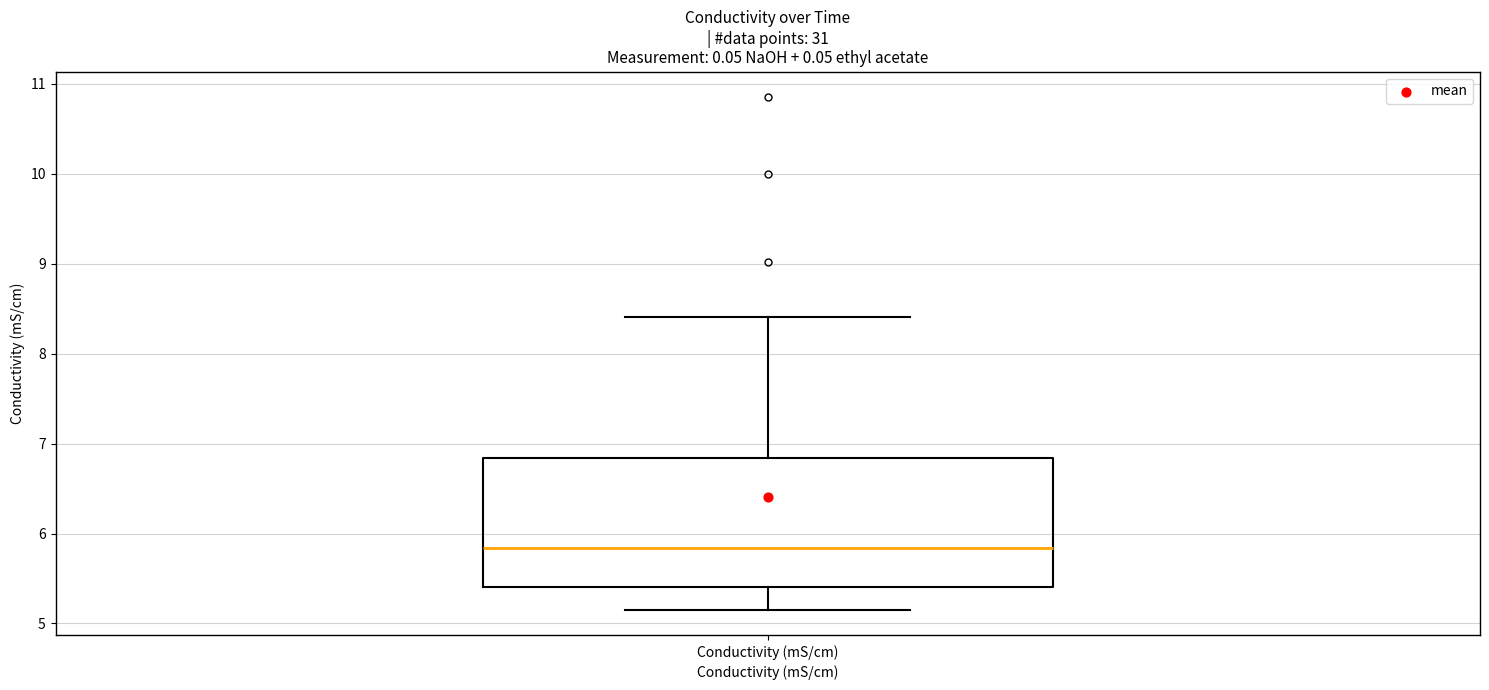

Read this box plot against the y-axis: the position of the median line, the range covered by the box, and the ends of both whiskers. The values are not printed on the chart, so give them approximately, as read against the axis.

median 5.8, box 5.4 to 6.8, whiskers 5.2 to 8.4